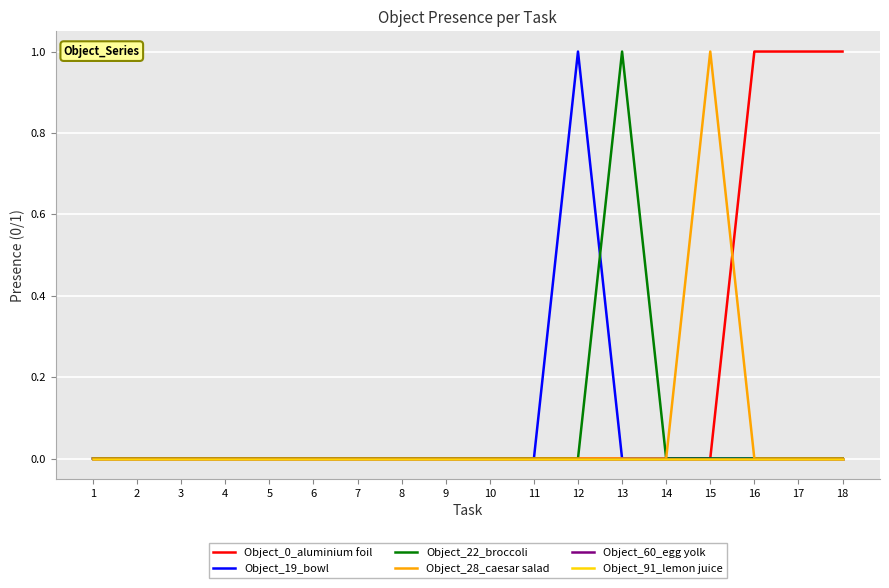

Does the chart have visible grid lines?

Yes